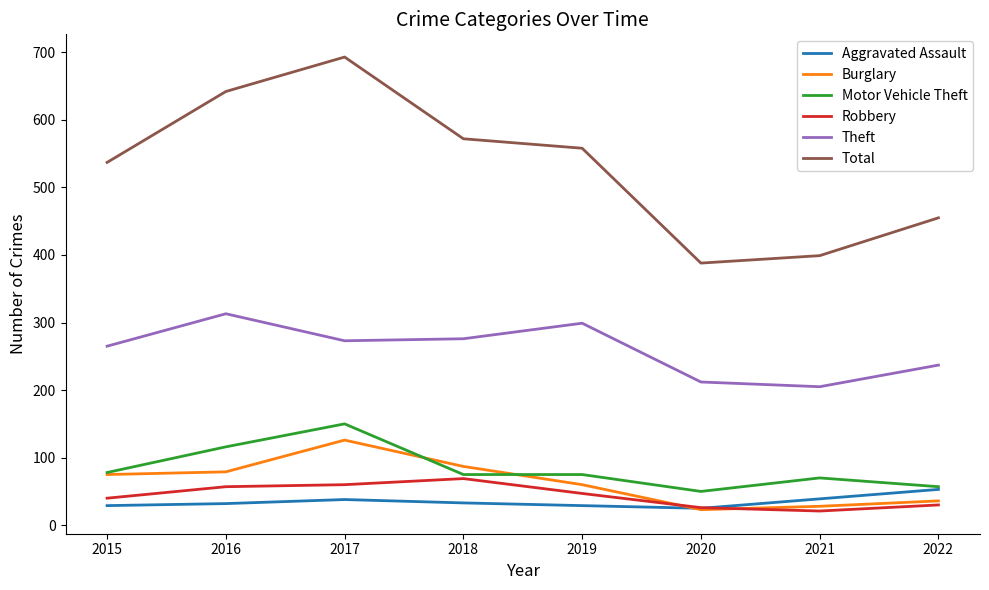

How many series are shown in this chart?

6